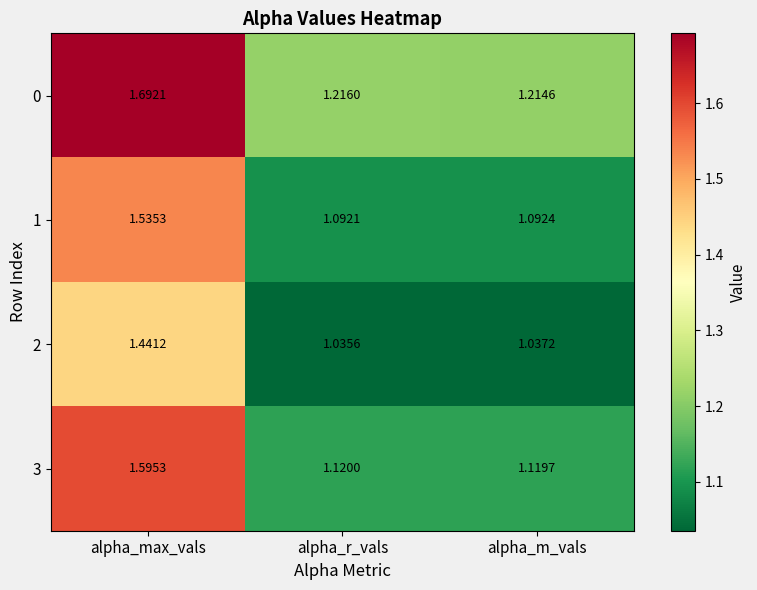

At which label is 0 closest to 1?

alpha_m_vals